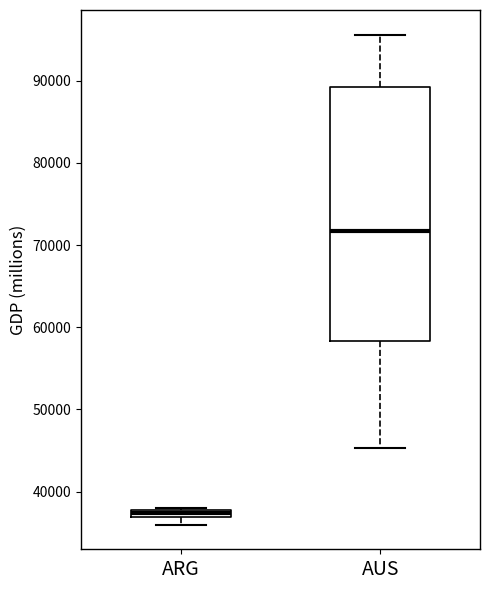

Which box is the tallest, from its lower edge to its upper edge?

AUS